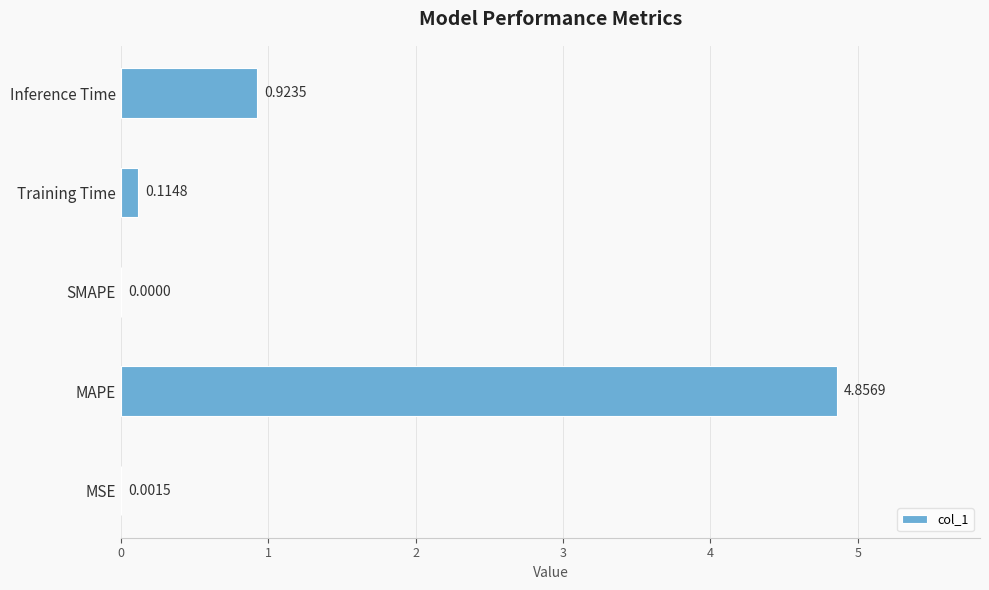

What is the sum of all values?

5.9